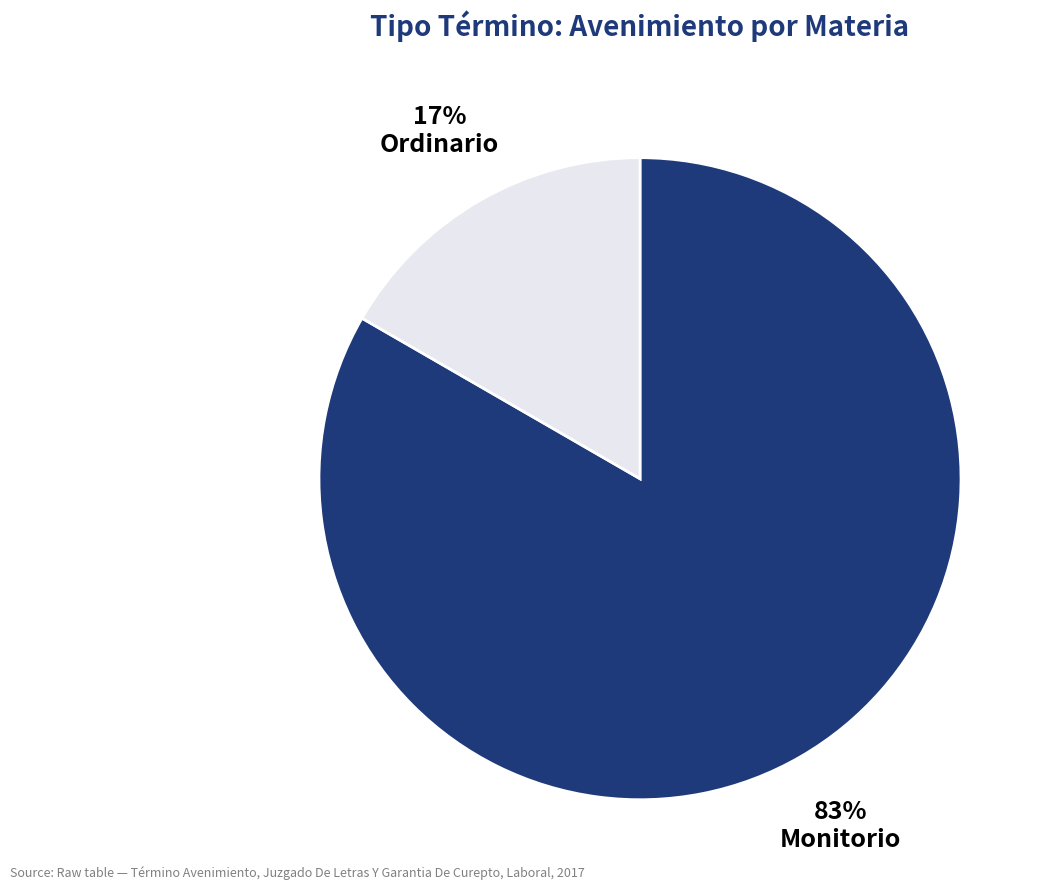

Do Ordinario and Monitorio together represent more than half of the pie?

Yes